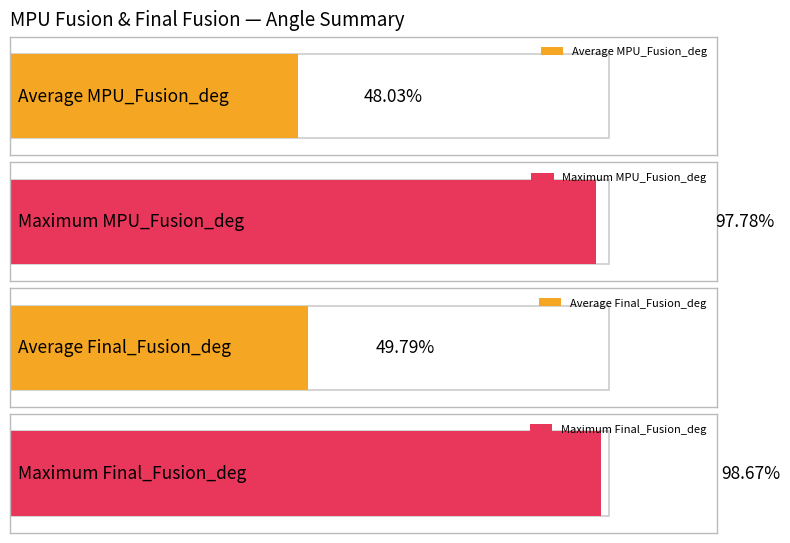

Does the chart contain stacked bars?

No